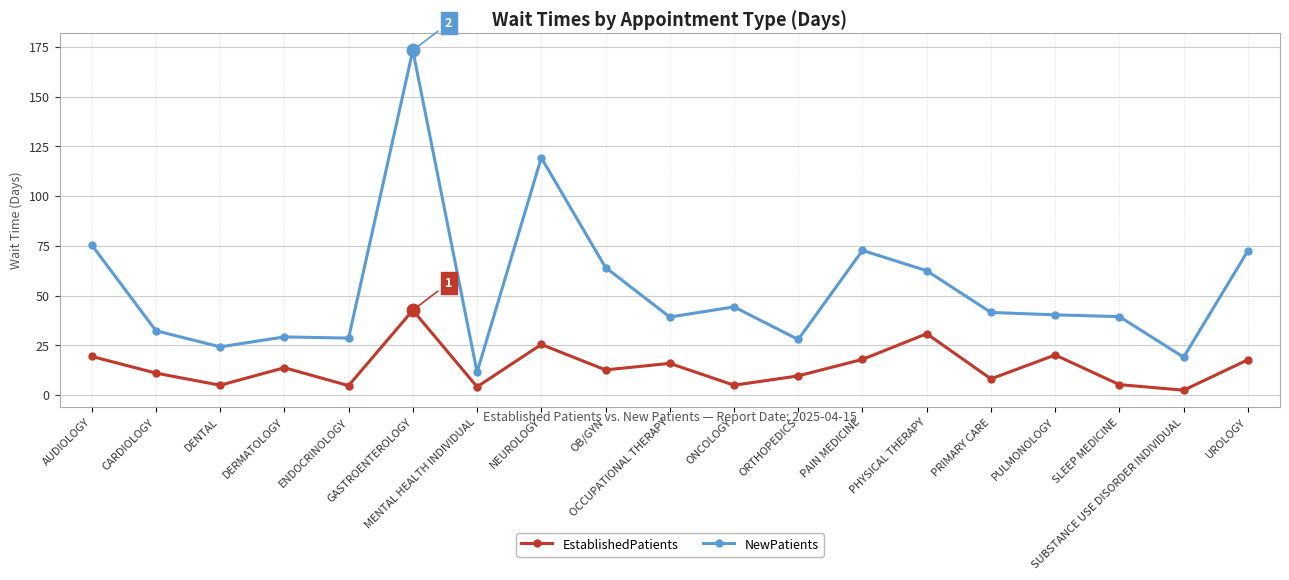

The NewPatients series shows 75.5 at AUDIOLOGY. True or false?

True